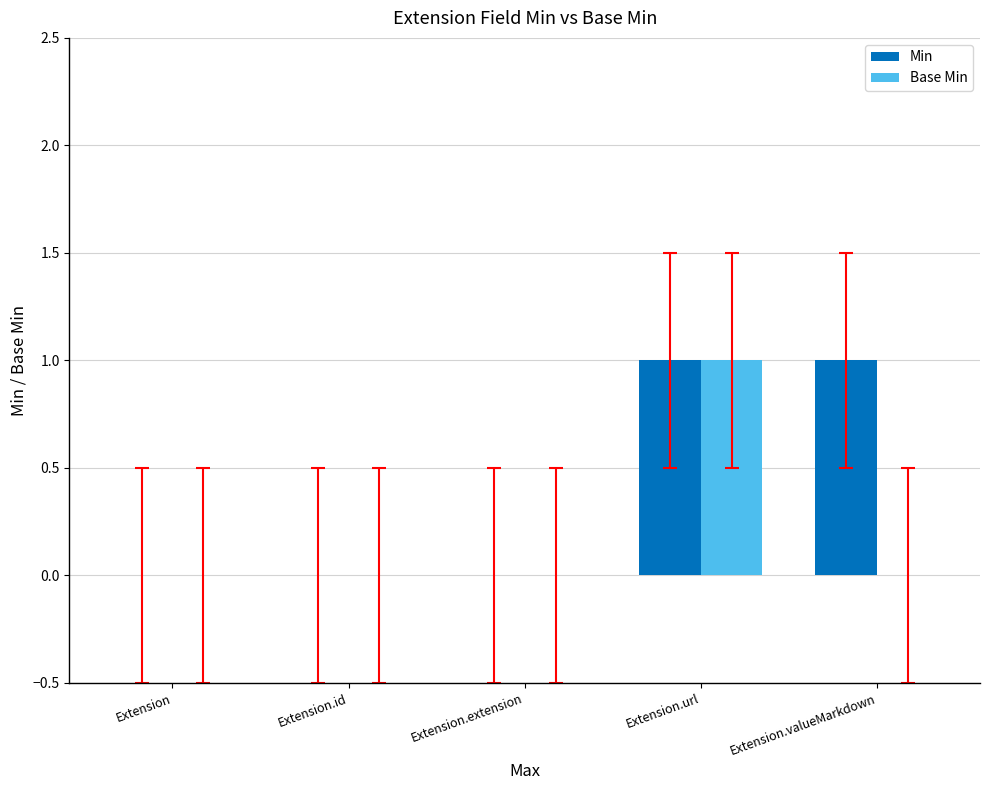

Are the bars horizontal?

No